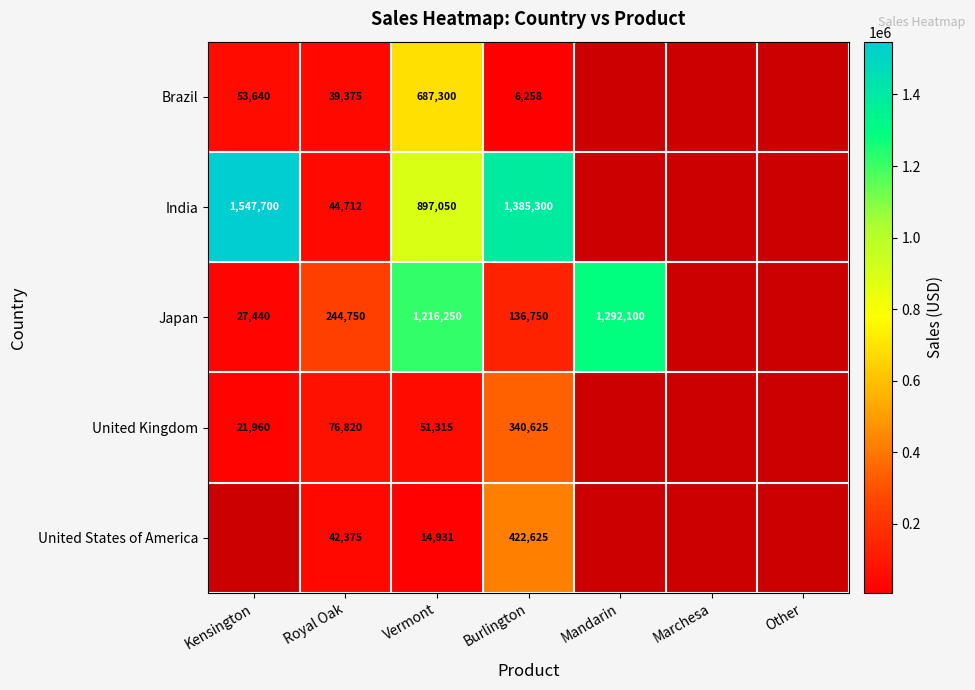

True or false: India has a value of 2195214.3 at Burlington.

False